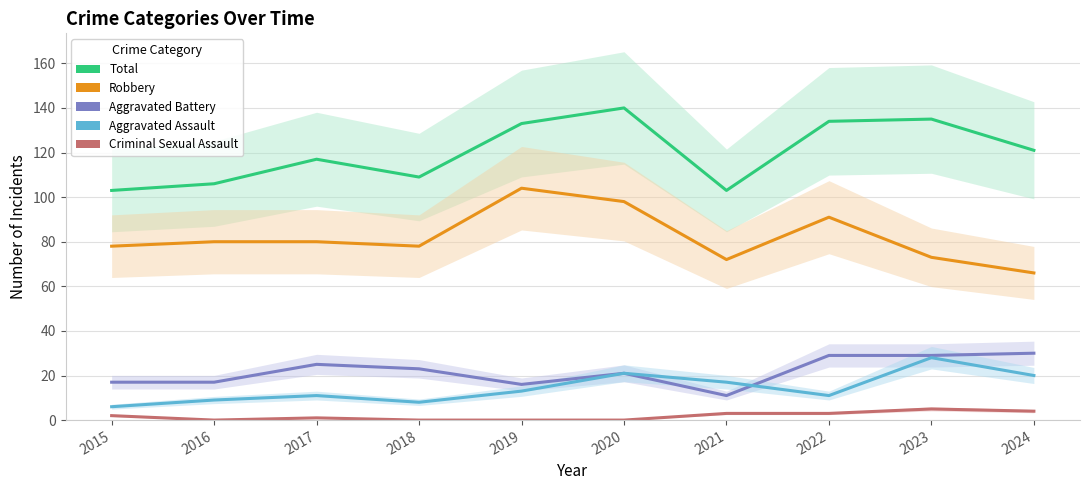

Reading left to right, list all the values displayed in this chart.

Total: 2015=103	2016=106	2017=117	2018=109	2019=133	2020=140	2021=103	2022=134	2023=135	2024=121
Robbery: 2015=78	2016=80	2017=80	2018=78	2019=104	2020=98	2021=72	2022=91	2023=73	2024=66
Aggravated Battery: 2015=17	2016=17	2017=25	2018=23	2019=16	2020=21	2021=11	2022=29	2023=29	2024=30
Aggravated Assault: 2015=6	2016=9	2017=11	2018=8	2019=13	2020=21	2021=17	2022=11	2023=28	2024=20
Criminal Sexual Assault: 2015=2	2016=0	2017=1	2018=0	2019=0	2020=0	2021=3	2022=3	2023=5	2024=4